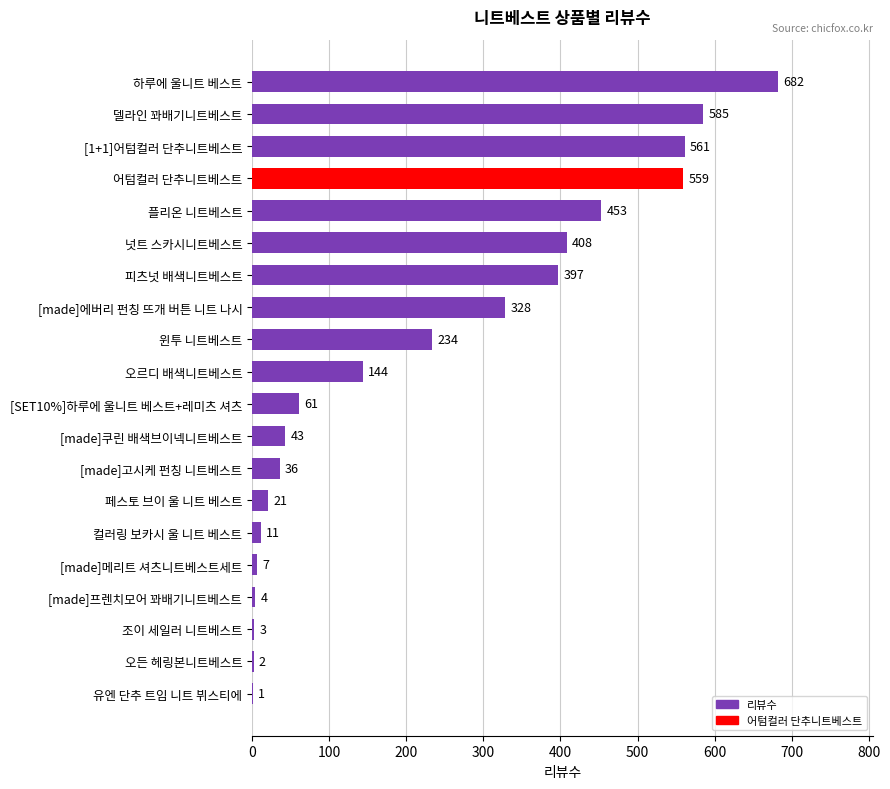

Is it true that the value at [SET10%]하루에 울니트 베스트+레미츠 셔츠 is 61?

True